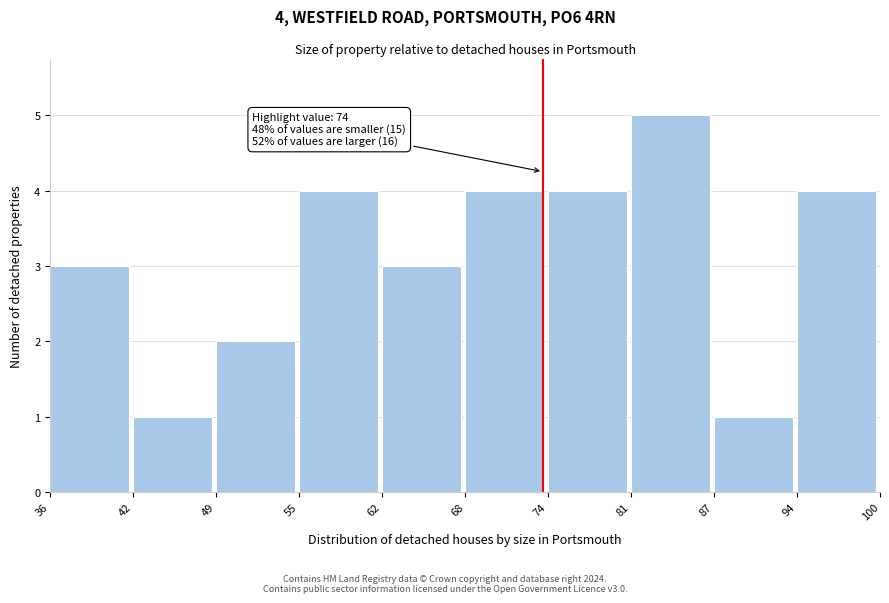

Which range on the x-axis has the tallest bar?

81 to 87